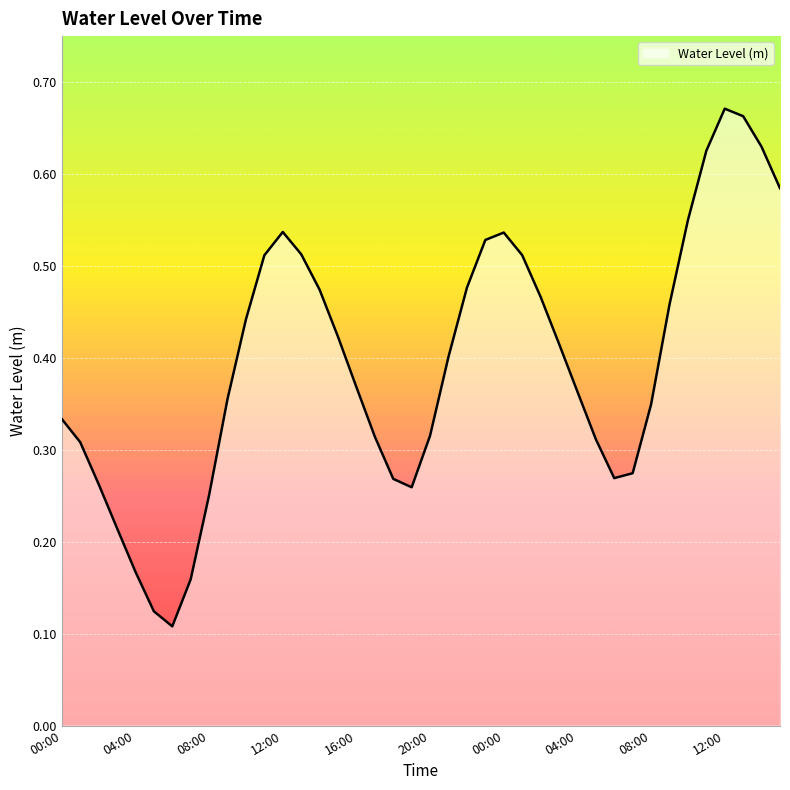

How many lines are shown in the chart?

1